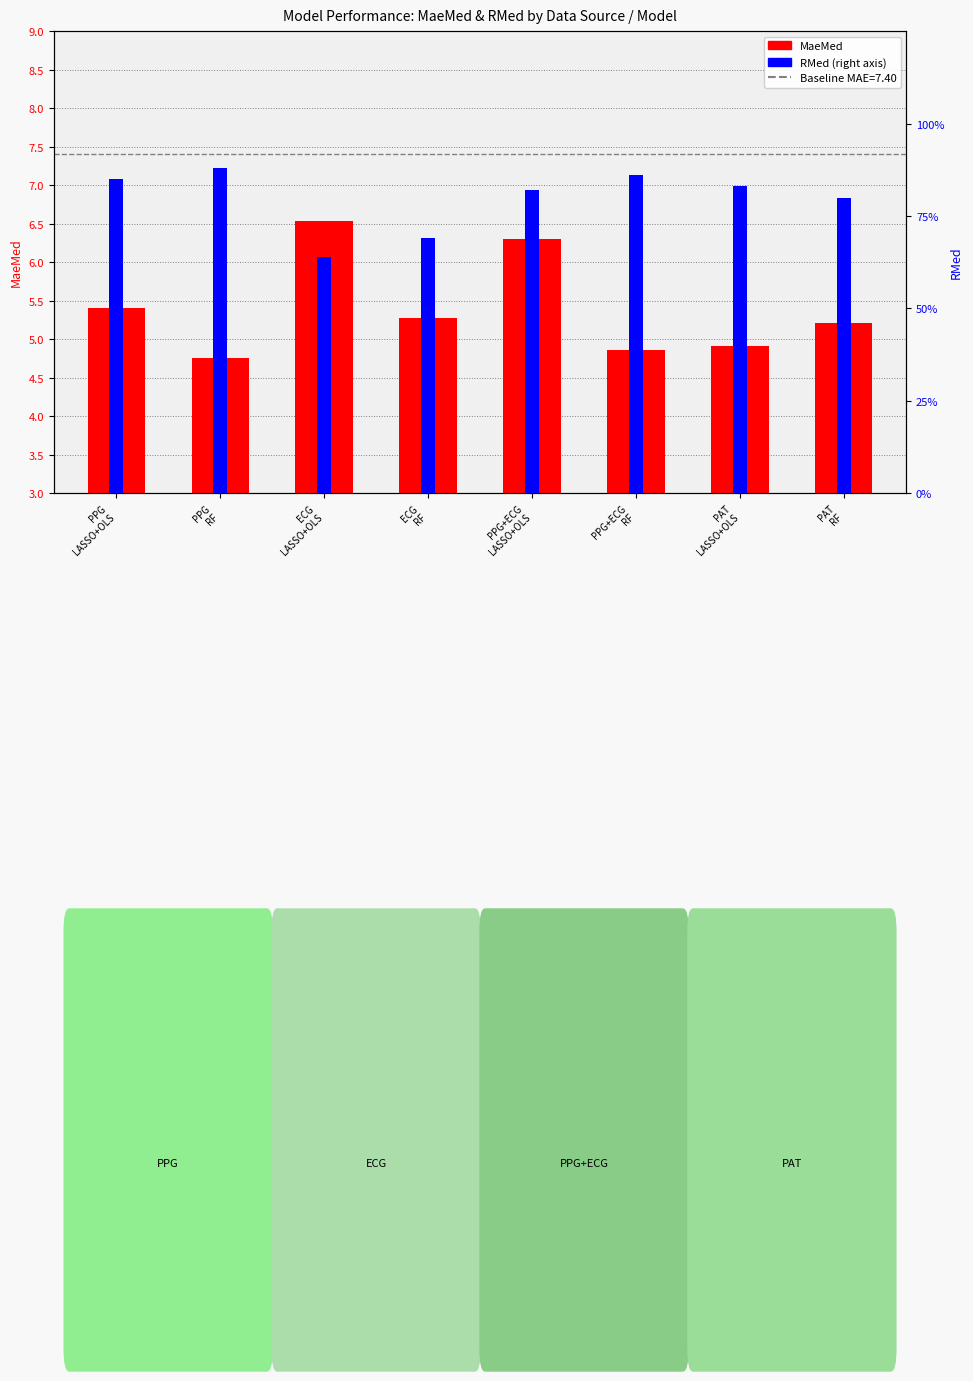

Which category has the lowest value across all series?

ECG
LASSO+OLS